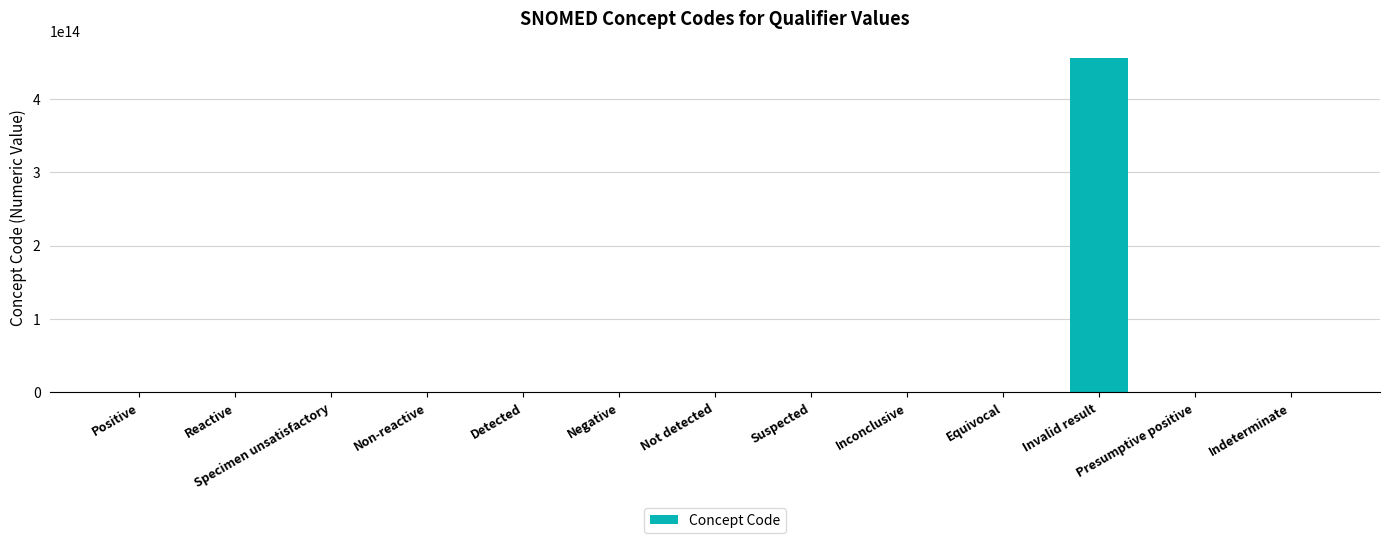

How many series are shown in this chart?

1